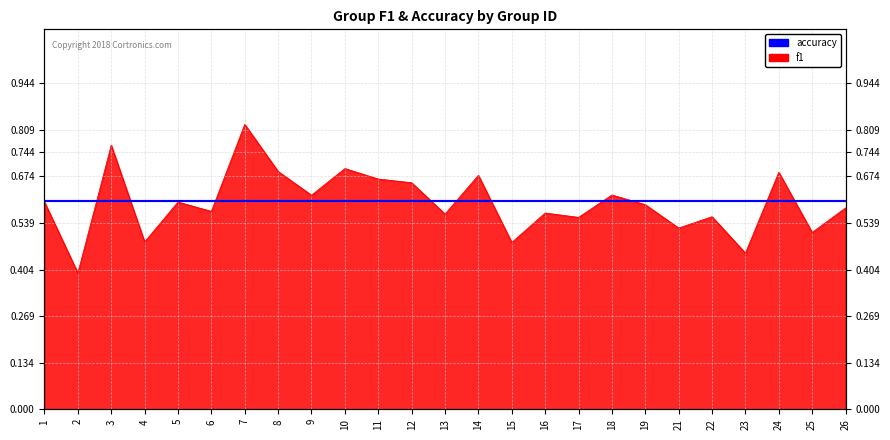

What is the approximate value at 25?

0.5